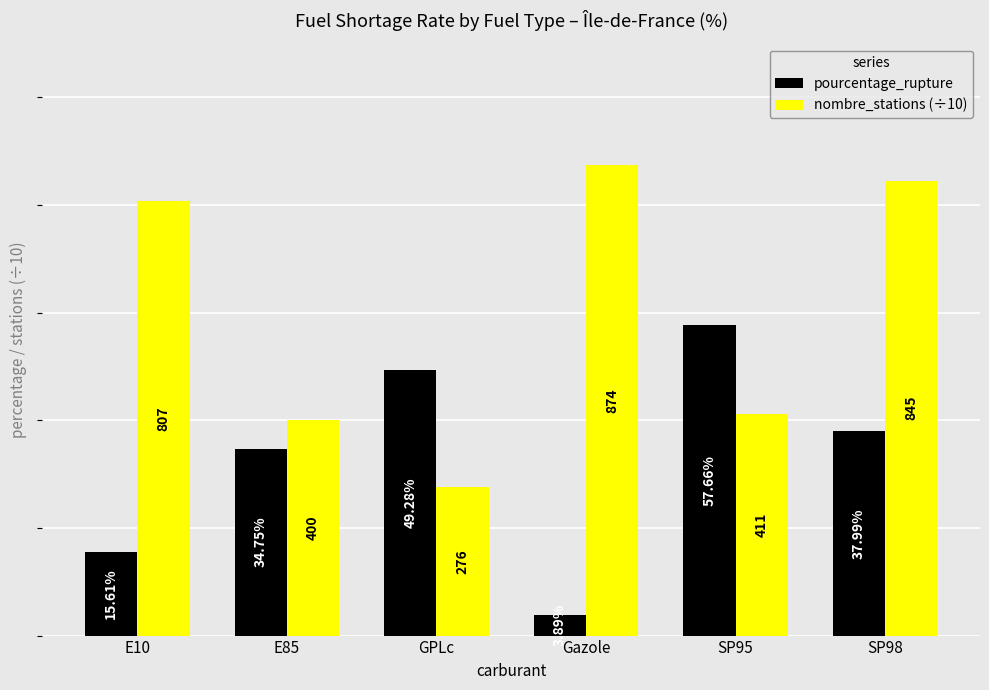

Is the value of nombre_stations (÷10) at Gazole greater than the value of pourcentage_rupture at E10?

Yes